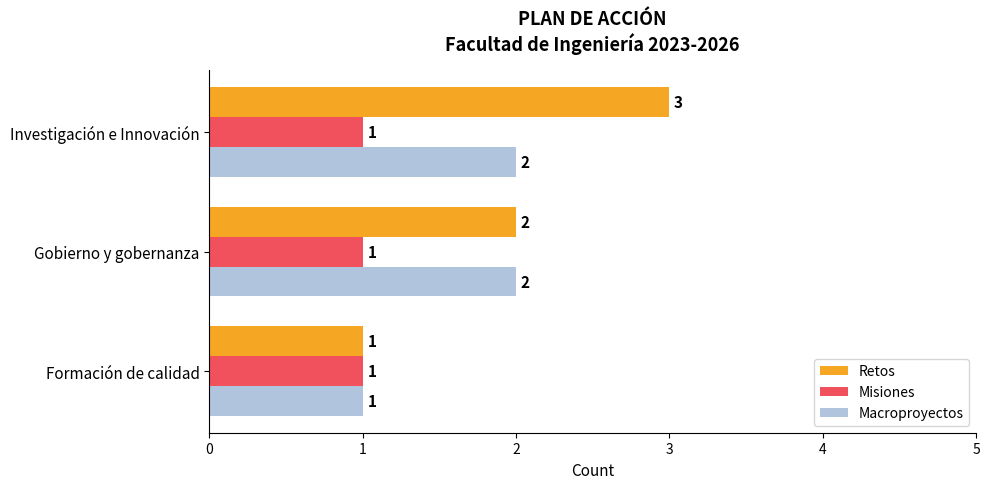

True or false: Retos has a value of 1 at Gobierno y gobernanza.

False